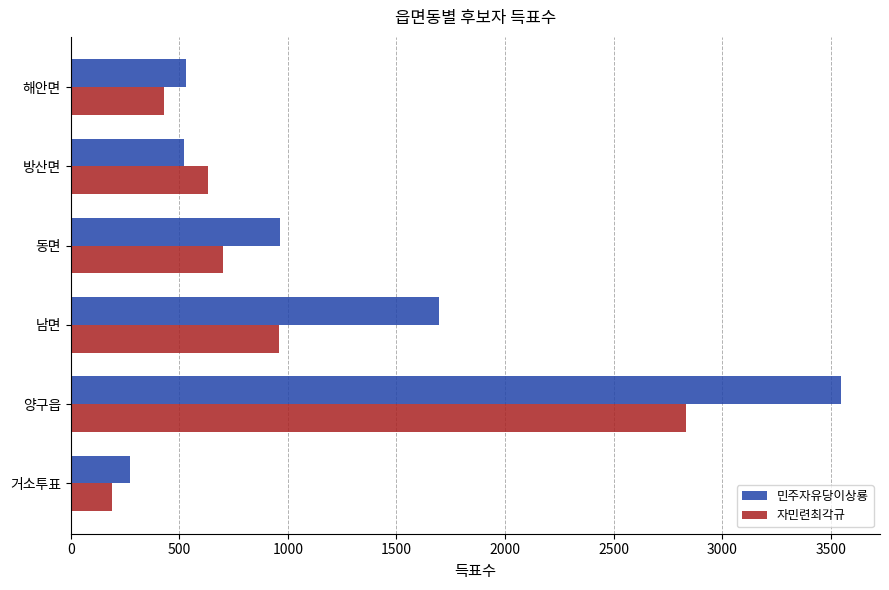

Rank the series by their maximum value, from lowest to highest.

자민련최각규, 민주자유당이상룡